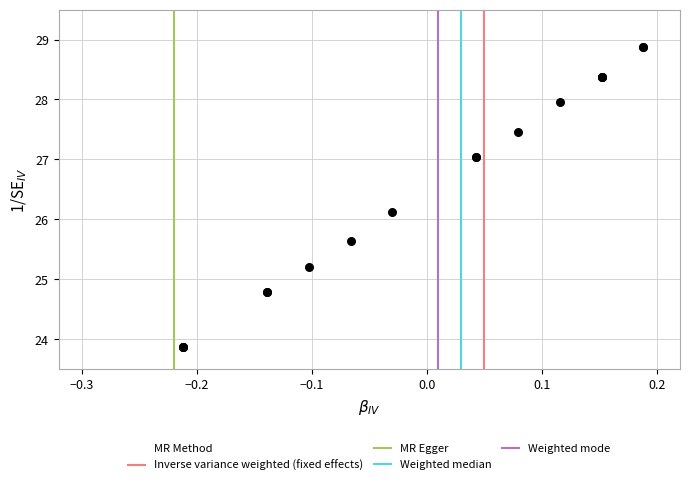

What Y value in the scatter plot is closest to 26?

26.1